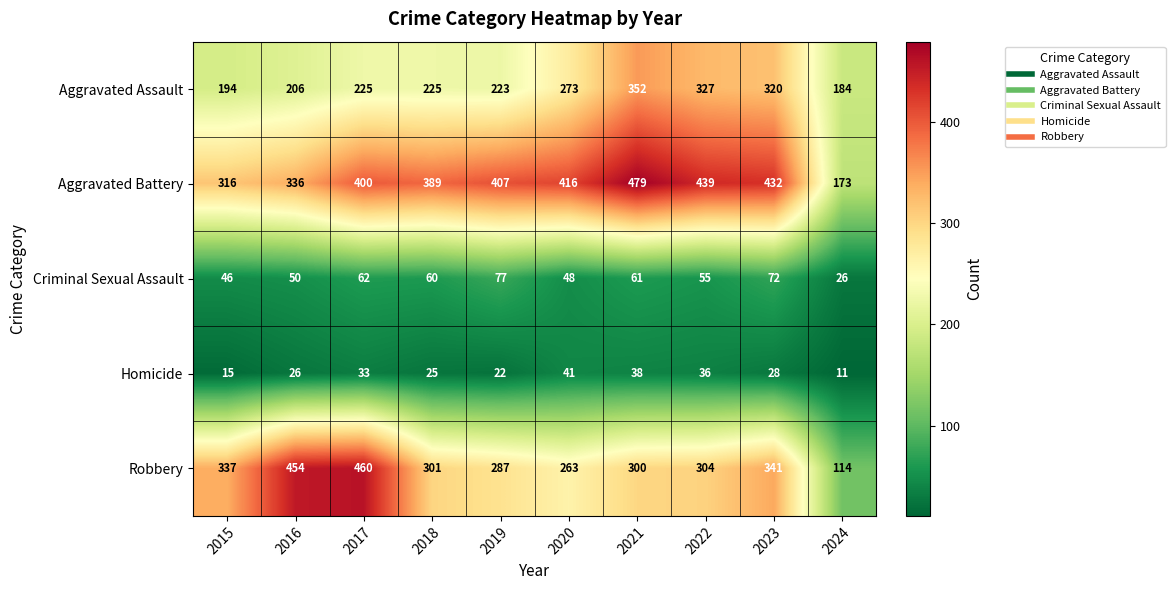

The Criminal Sexual Assault series shows 11 at 2024. True or false?

False